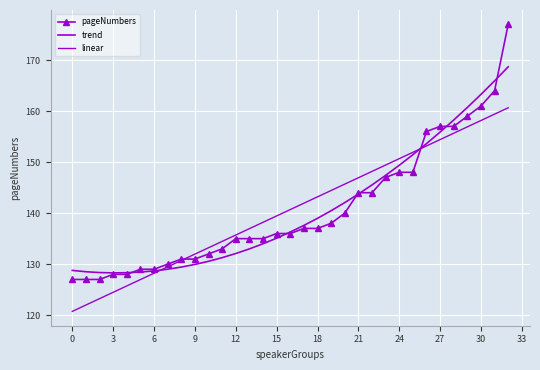

How many intersections are there between pageNumbers and linear?

2